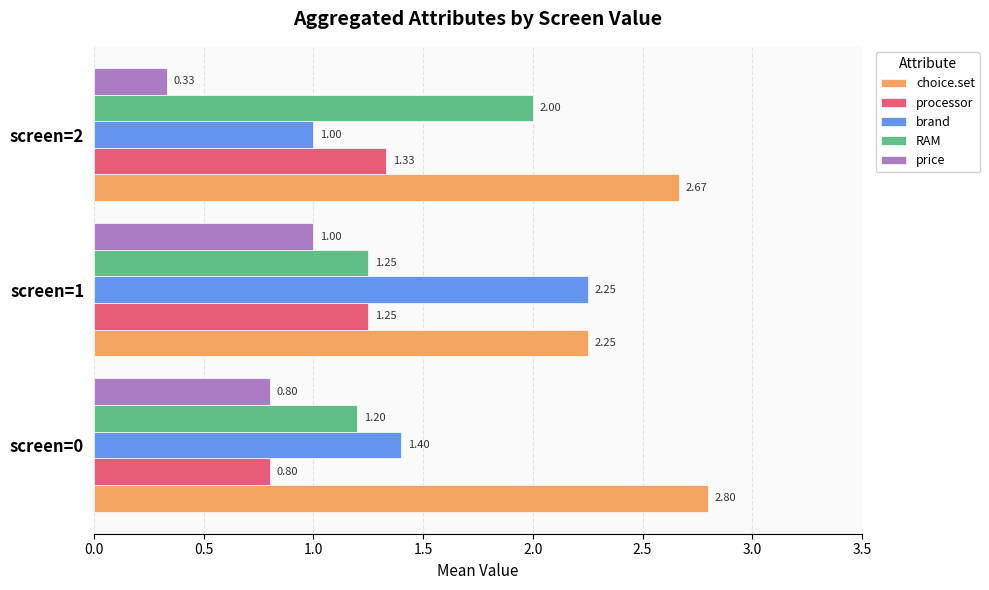

Is the value of brand at screen=2 greater than the value of price at screen=0?

Yes